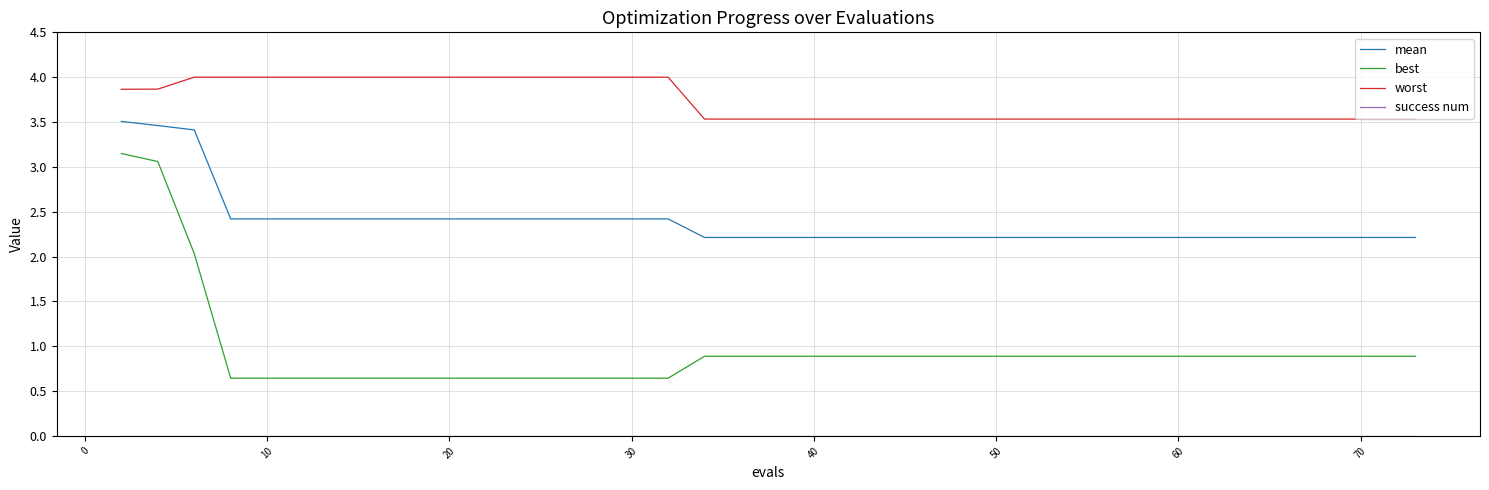

True or false: mean and best intersect in this chart.

False